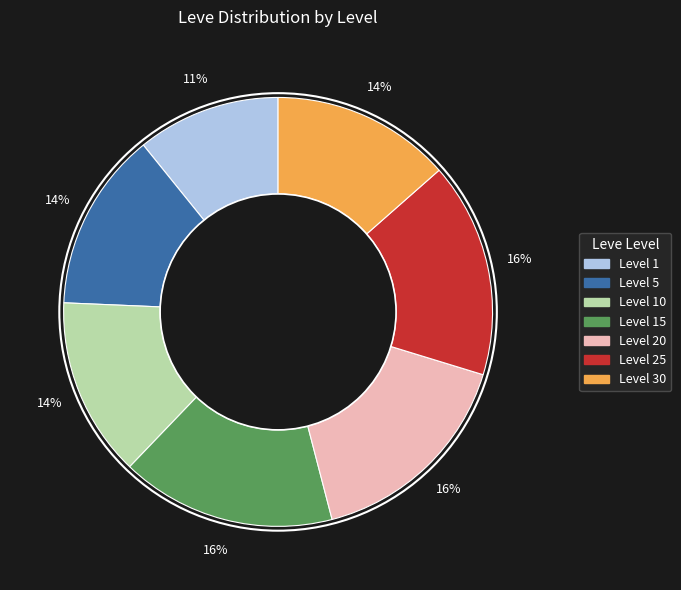

Is there any slice that represents more than half of the pie?

No